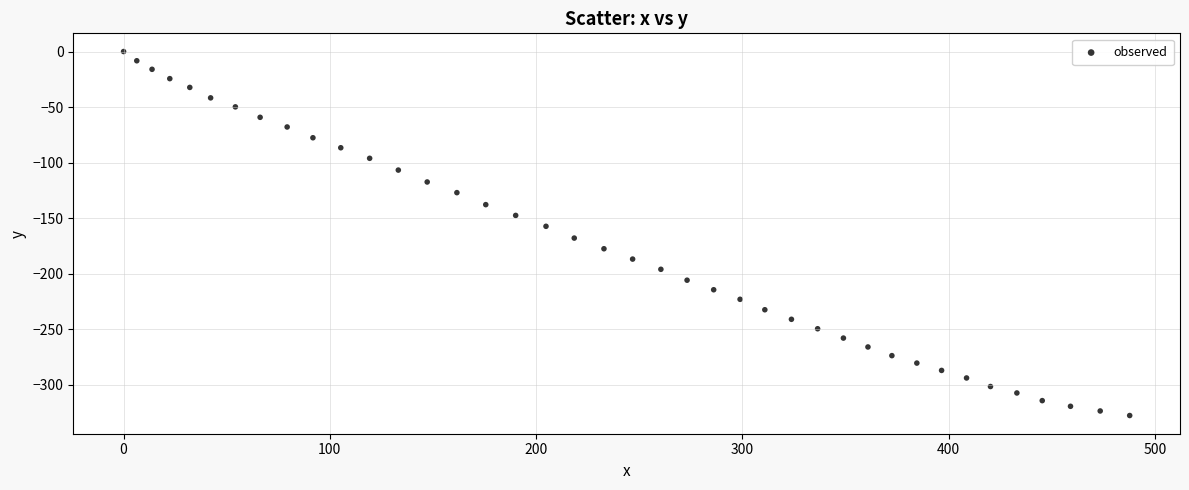

What is the range of Y values (max minus min)?

327.6